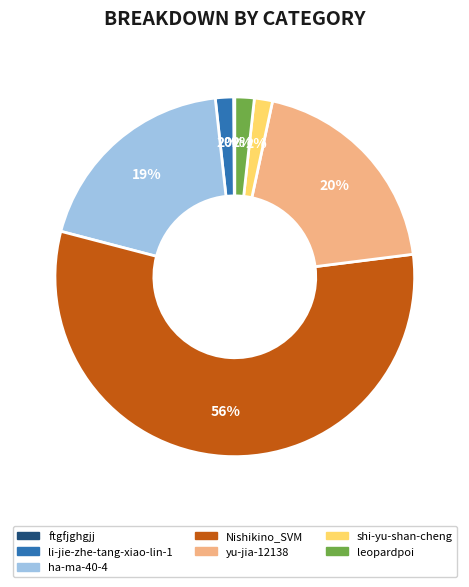

Is it true that li-jie-zhe-tang-xiao-lin-1 is 2% of the pie?

True